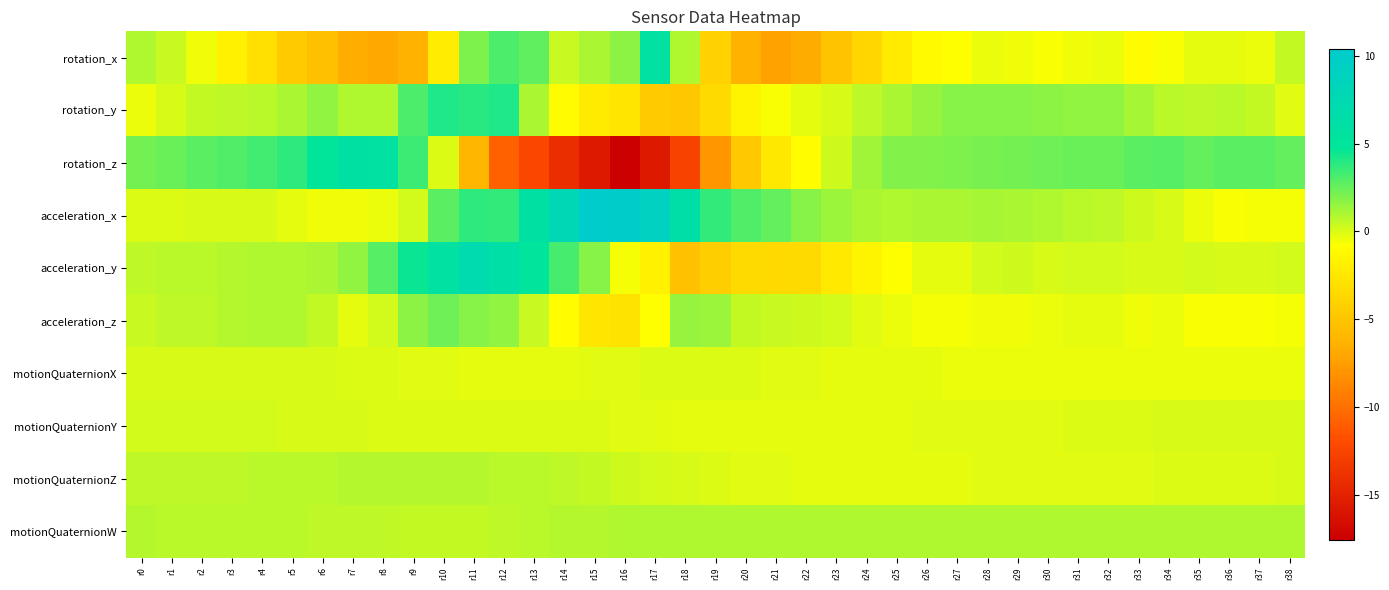

Reading right to left, what are all the values shown in this chart?

rotation_x: r38=0.5	r37=-0.4	r36=-0.3	r35=-0.2	r34=-0.6	r33=-1.0	r32=-0.4	r31=-0.4	r30=-0.7	r29=-0.5	r28=-0.4	r27=-0.8	r26=-1.2	r25=-2.2	r24=-3.8	r23=-5.2	r22=-6.7	r21=-7.3	r20=-6.3	r19=-4.1	r18=0.9	r17=5.7	r16=1.7	r15=1.0	r14=0.4	r13=2.7	r12=3.2	r11=2.0	r10=-2.2	r9=-6.2	r8=-6.9	r7=-6.6	r6=-5.4	r5=-4.5	r4=-3.0	r3=-1.7	r2=-0.5	r1=0.4	r0=0.9
rotation_y: r38=-0.2	r37=0.5	r36=0.7	r35=0.6	r34=0.8	r33=1.1	r32=1.6	r31=1.6	r30=1.7	r29=1.8	r28=1.9	r27=1.8	r26=1.4	r25=1.0	r24=0.6	r23=0.0	r22=-0.3	r21=-0.7	r20=-1.6	r19=-3.4	r18=-4.9	r17=-4.6	r16=-2.7	r15=-2.2	r14=-1.0	r13=1.0	r12=4.2	r11=3.9	r10=4.1	r9=3.2	r8=0.9	r7=1.0	r6=1.6	r5=1.0	r4=0.7	r3=0.6	r2=0.5	r1=0.1	r0=-0.3
rotation_z: r38=2.6	r37=2.8	r36=2.8	r35=2.6	r34=2.9	r33=2.8	r32=2.5	r31=2.5	r30=2.4	r29=2.2	r28=2.1	r27=2.1	r26=2.0	r25=2.0	r24=1.2	r23=0.3	r22=-0.9	r21=-2.4	r20=-4.8	r19=-7.9	r18=-12.7	r17=-15.6	r16=-17.5	r15=-15.6	r14=-14.1	r13=-12.3	r12=-10.9	r11=-6.1	r10=-0.1	r9=3.5	r8=5.7	r7=5.8	r6=4.8	r5=3.7	r4=3.3	r3=3.0	r2=2.7	r1=2.5	r0=2.2
acceleration_x: r38=-0.6	r37=-0.6	r36=-0.7	r35=-0.3	r34=0.0	r33=0.2	r32=0.6	r31=0.8	r30=0.9	r29=1.1	r28=1.1	r27=1.1	r26=1.0	r25=0.9	r24=1.0	r23=1.4	r22=1.8	r21=2.6	r20=3.1	r19=3.6	r18=6.4	r17=9.1	r16=10.1	r15=10.4	r14=7.8	r13=6.0	r12=3.7	r11=3.7	r10=2.8	r9=0.2	r8=-0.4	r7=-0.5	r6=-0.5	r5=-0.3	r4=0.1	r3=0.1	r2=0.0	r1=-0.0	r0=-0.0
acceleration_y: r38=0.2	r37=0.1	r36=0.0	r35=0.2	r34=0.0	r33=0.0	r32=0.2	r31=0.2	r30=0.0	r29=0.3	r28=0.1	r27=-0.2	r26=-0.2	r25=-0.8	r24=-1.6	r23=-2.4	r22=-3.4	r21=-3.6	r20=-3.5	r19=-4.3	r18=-5.3	r17=-1.8	r16=-0.6	r15=1.8	r14=3.2	r13=5.0	r12=6.2	r11=7.1	r10=5.8	r9=4.6	r8=2.9	r7=1.6	r6=1.0	r5=1.0	r4=0.9	r3=0.8	r2=0.7	r1=0.7	r0=0.6
acceleration_z: r38=-0.6	r37=-0.7	r36=-0.7	r35=-0.7	r34=-0.4	r33=-0.4	r32=-0.2	r31=-0.3	r30=-0.3	r29=-0.5	r28=-0.5	r27=-0.6	r26=-0.5	r25=-0.4	r24=-0.2	r23=0.1	r22=0.3	r21=0.4	r20=0.5	r19=1.4	r18=1.5	r17=-0.8	r16=-2.8	r15=-2.5	r14=-0.9	r13=0.4	r12=1.6	r11=1.8	r10=2.4	r9=1.7	r8=0.2	r7=-0.3	r6=0.5	r5=0.9	r4=1.0	r3=0.8	r2=0.6	r1=0.6	r0=0.4
motionQuaternionX: r38=-0.4	r37=-0.4	r36=-0.4	r35=-0.4	r34=-0.4	r33=-0.3	r32=-0.3	r31=-0.3	r30=-0.3	r29=-0.3	r28=-0.3	r27=-0.3	r26=-0.3	r25=-0.3	r24=-0.3	r23=-0.2	r22=-0.2	r21=-0.1	r20=-0.0	r19=-0.0	r18=-0.0	r17=-0.1	r16=-0.2	r15=-0.2	r14=-0.2	r13=-0.2	r12=-0.2	r11=-0.2	r10=-0.2	r9=-0.1	r8=-0.1	r7=-0.0	r6=0.0	r5=0.1	r4=0.1	r3=0.1	r2=0.1	r1=0.1	r0=0.1
motionQuaternionY: r38=0.1	r37=0.1	r36=0.0	r35=0.0	r34=0.0	r33=-0.0	r32=-0.0	r31=-0.1	r30=-0.1	r29=-0.1	r28=-0.1	r27=-0.2	r26=-0.2	r25=-0.2	r24=-0.2	r23=-0.3	r22=-0.3	r21=-0.3	r20=-0.3	r19=-0.3	r18=-0.2	r17=-0.2	r16=-0.1	r15=-0.1	r14=-0.0	r13=-0.0	r12=-0.0	r11=-0.1	r10=-0.1	r9=-0.1	r8=-0.0	r7=0.0	r6=0.1	r5=0.1	r4=0.1	r3=0.1	r2=0.2	r1=0.2	r0=0.2
motionQuaternionZ: r38=0.0	r37=-0.0	r36=-0.0	r35=-0.1	r34=-0.1	r33=-0.1	r32=-0.1	r31=-0.2	r30=-0.2	r29=-0.2	r28=-0.2	r27=-0.2	r26=-0.2	r25=-0.2	r24=-0.2	r23=-0.2	r22=-0.2	r21=-0.2	r20=-0.1	r19=-0.1	r18=0.0	r17=0.2	r16=0.3	r15=0.5	r14=0.6	r13=0.7	r12=0.8	r11=0.8	r10=0.8	r9=0.8	r8=0.8	r7=0.8	r6=0.7	r5=0.7	r4=0.7	r3=0.7	r2=0.6	r1=0.6	r0=0.6
motionQuaternionW: r38=0.9	r37=0.9	r36=0.9	r35=0.9	r34=0.9	r33=0.9	r32=0.9	r31=0.9	r30=0.9	r29=0.9	r28=0.9	r27=0.9	r26=0.9	r25=0.9	r24=0.9	r23=0.9	r22=0.9	r21=0.9	r20=1.0	r19=1.0	r18=1.0	r17=1.0	r16=0.9	r15=0.9	r14=0.8	r13=0.7	r12=0.6	r11=0.5	r10=0.5	r9=0.5	r8=0.6	r7=0.6	r6=0.7	r5=0.7	r4=0.7	r3=0.7	r2=0.8	r1=0.8	r0=0.8